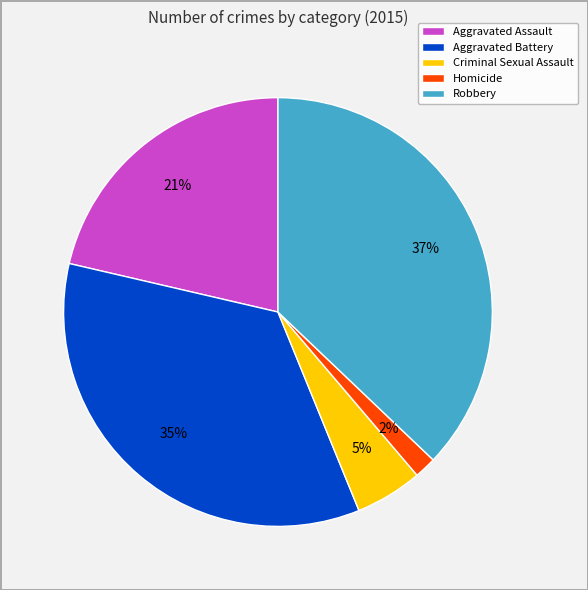

True or false: Homicide accounts for 2% of the total.

True